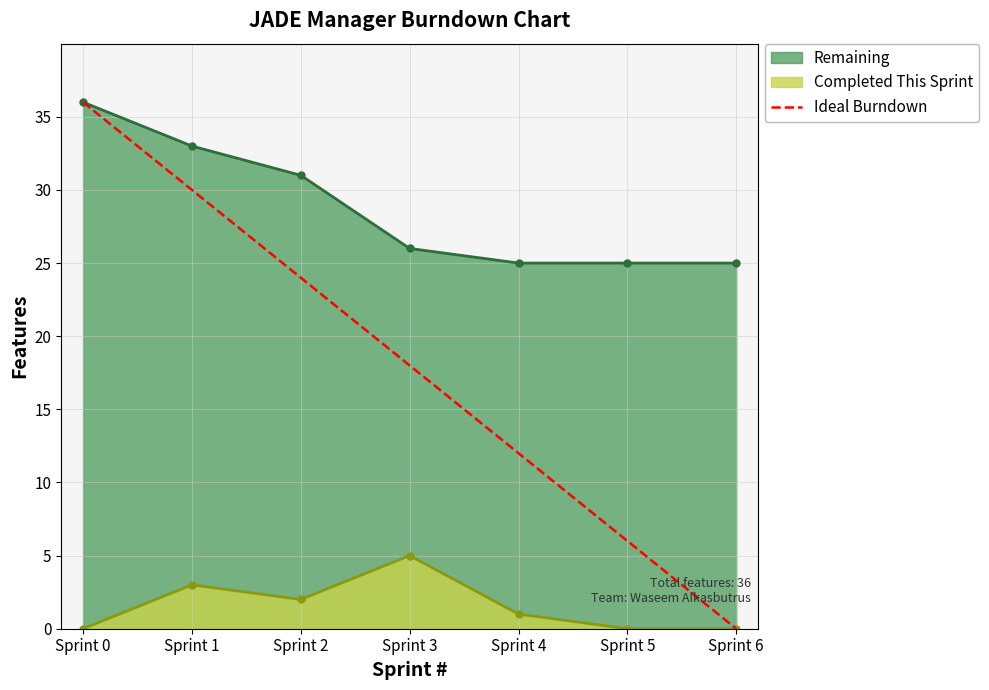

What is the greatest value displayed?

36